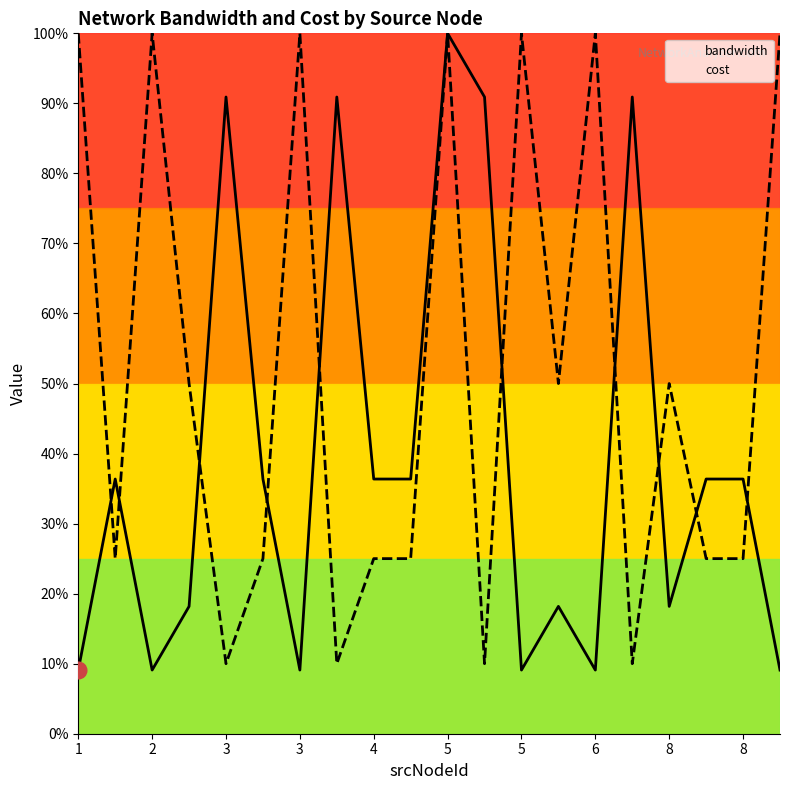

What is the average value of the bandwidth series?

39.5